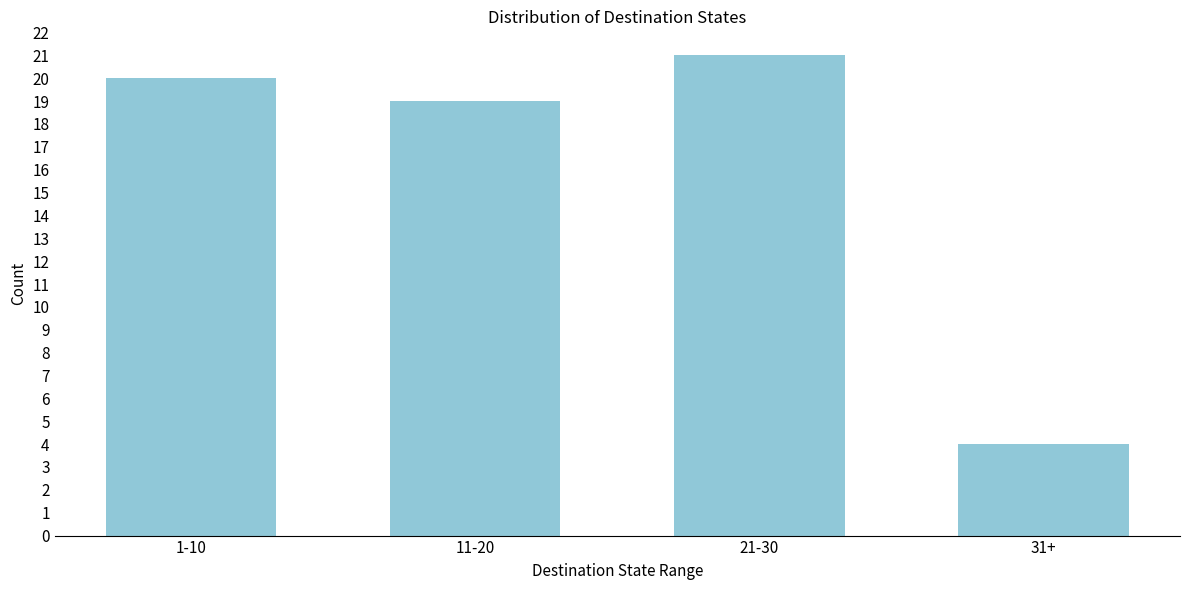

Reading left to right, extract all data points from this chart.

1-10=20	11-20=19	21-30=21	31+=4